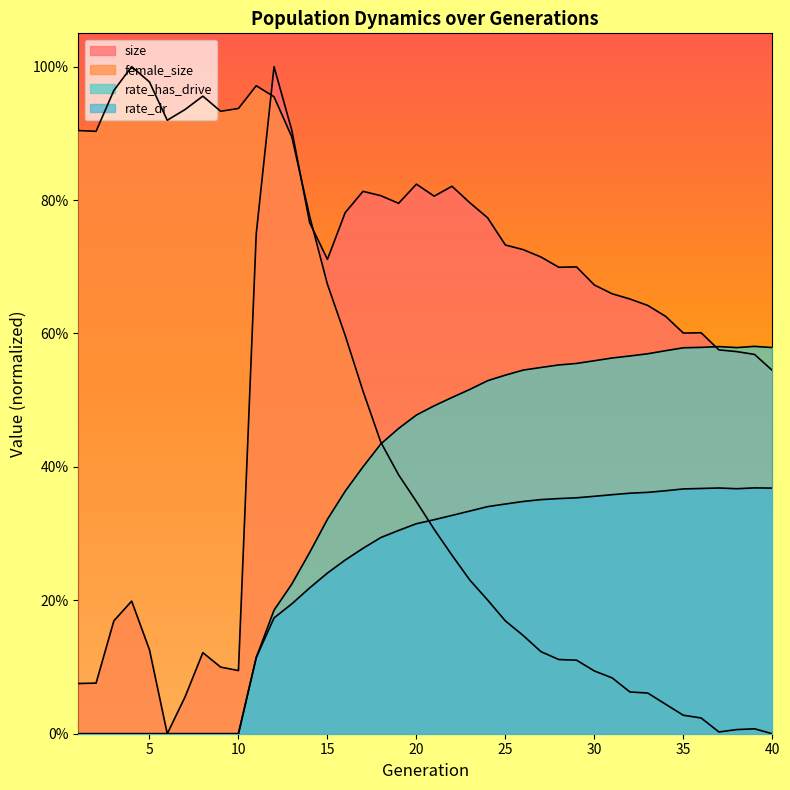

At which category does the chart reach its minimum across all series?

6